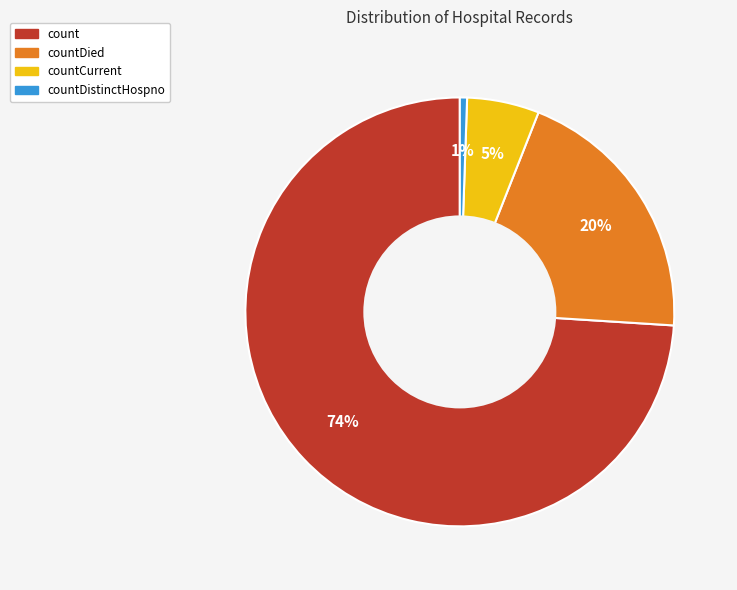

Rank the categories by value from lowest to highest.

countDistinctHospno, countCurrent, countDied, count